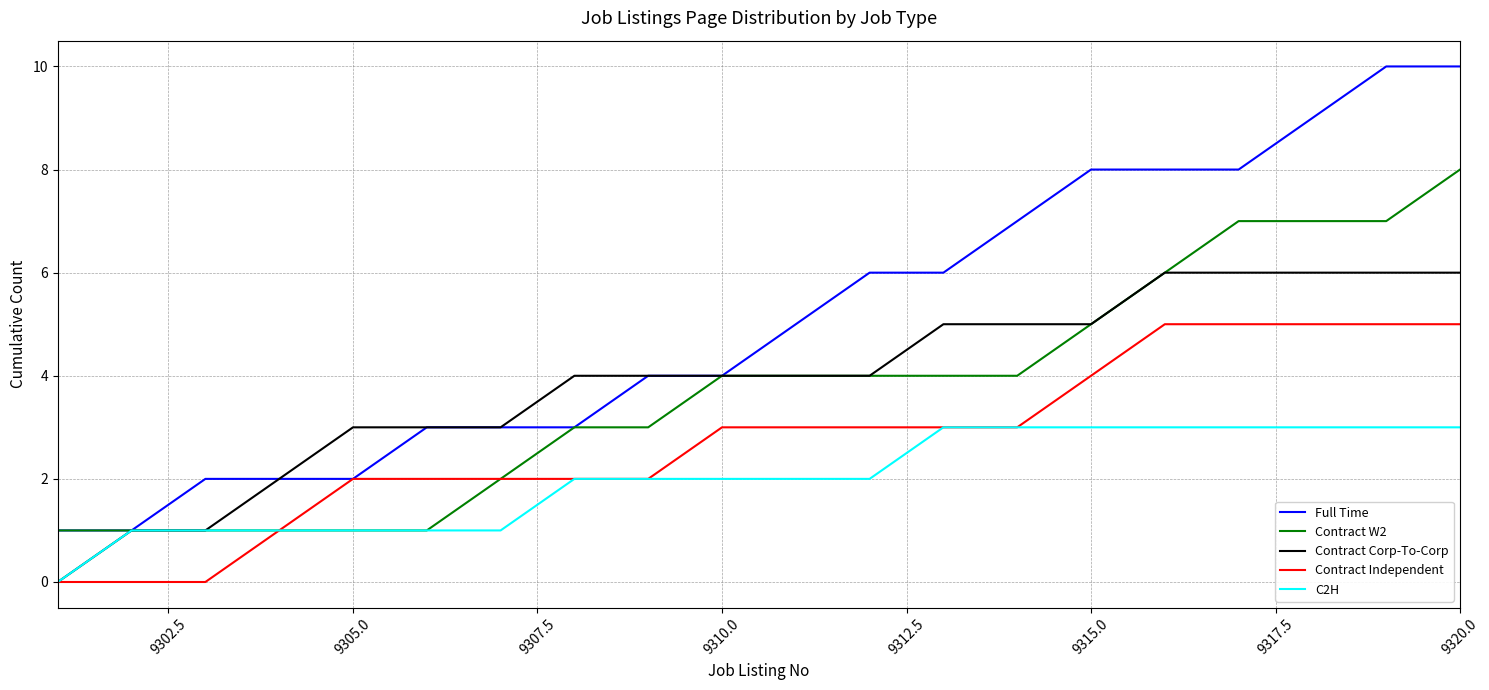

What is the maximum value for Contract Independent?

5